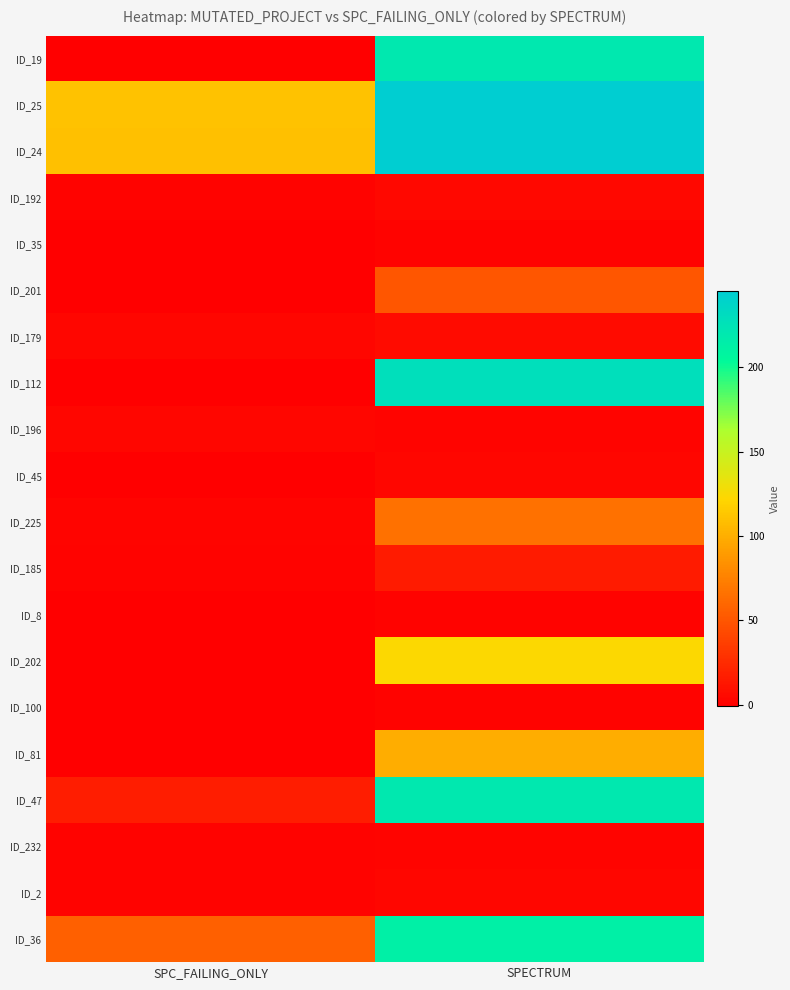

Rank the series at SPECTRUM from lowest to highest value.

ID_35, ID_8, ID_100, ID_196, ID_232, ID_45, ID_2, ID_192, ID_179, ID_185, ID_201, ID_225, ID_81, ID_202, ID_36, ID_19, ID_47, ID_112, ID_25, ID_24